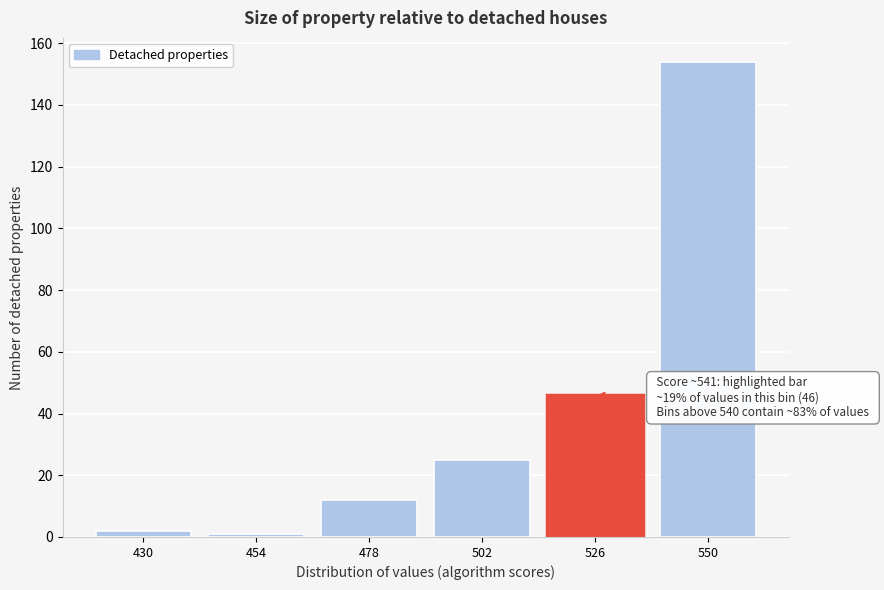

Reading right to left, extract all data points from this chart.

550=154	526=46	502=25	478=12	454=1	430=2